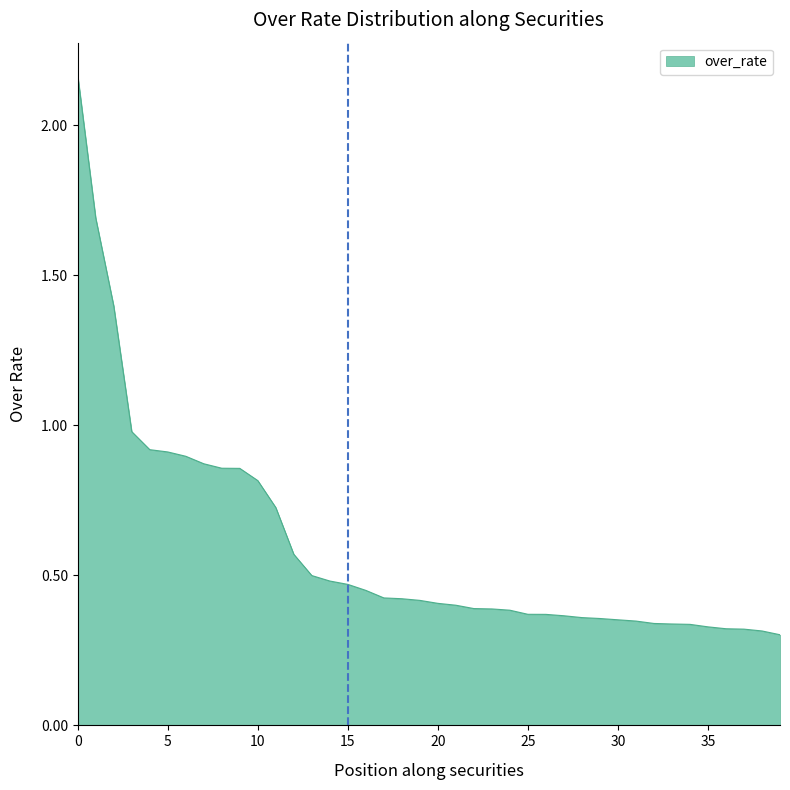

What is the difference between the maximum and minimum values?

1.9